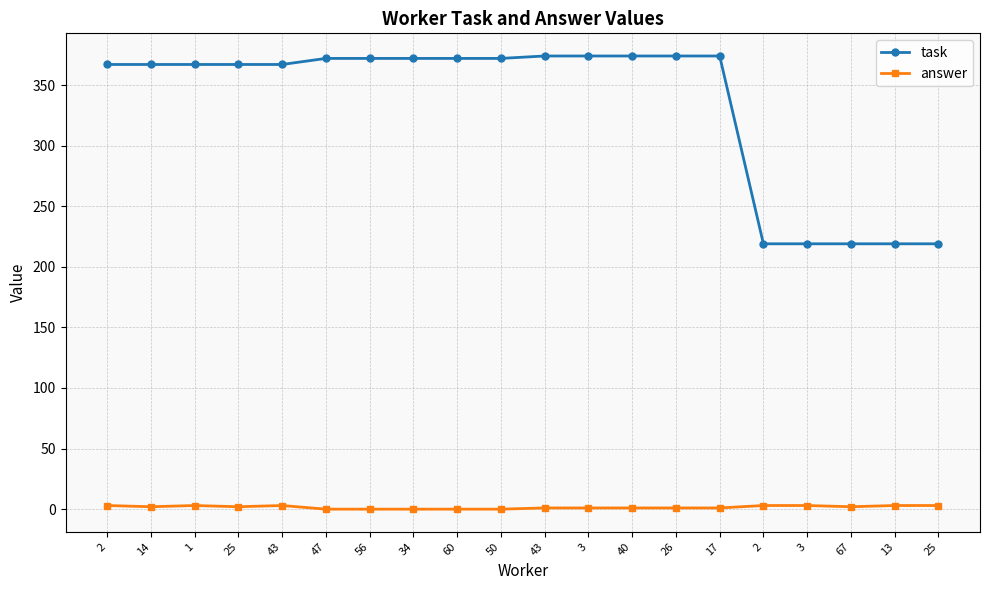

At which label does answer reach its minimum?

47